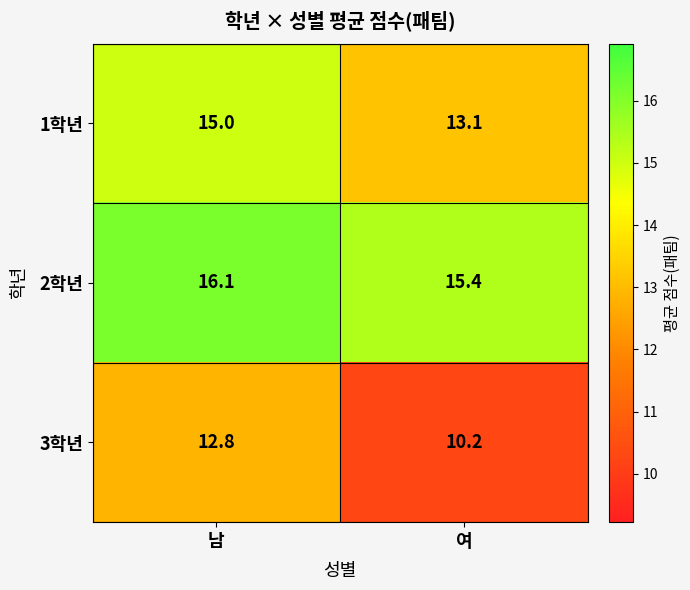

Rank the series by their maximum value, from lowest to highest.

3학년, 1학년, 2학년